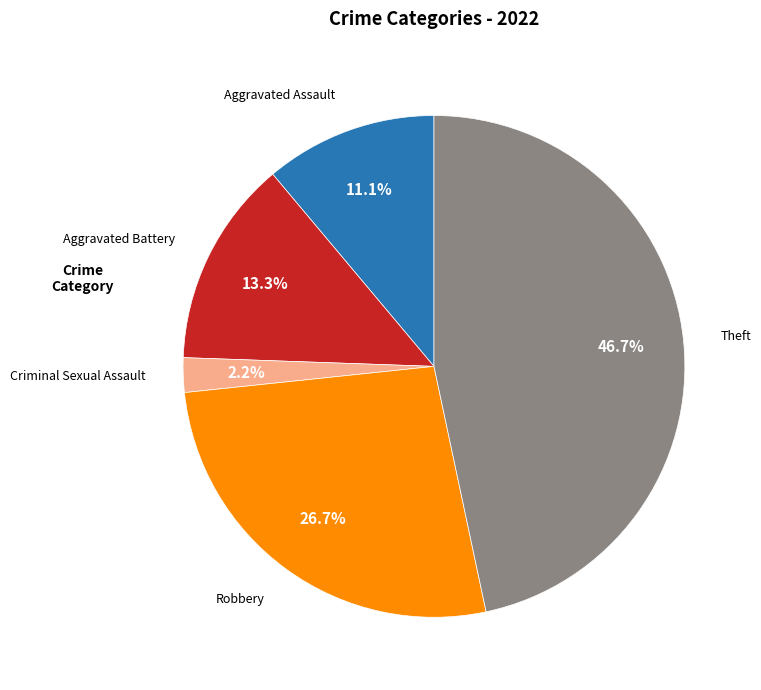

Is there any slice that represents more than half of the pie?

No